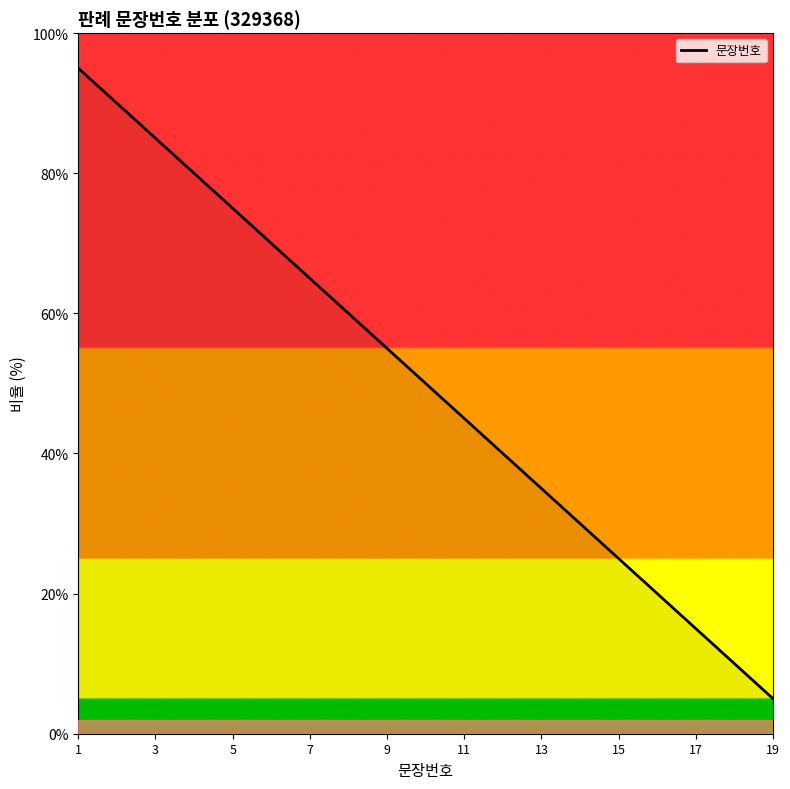

What is the difference between the maximum and minimum values?

95.0